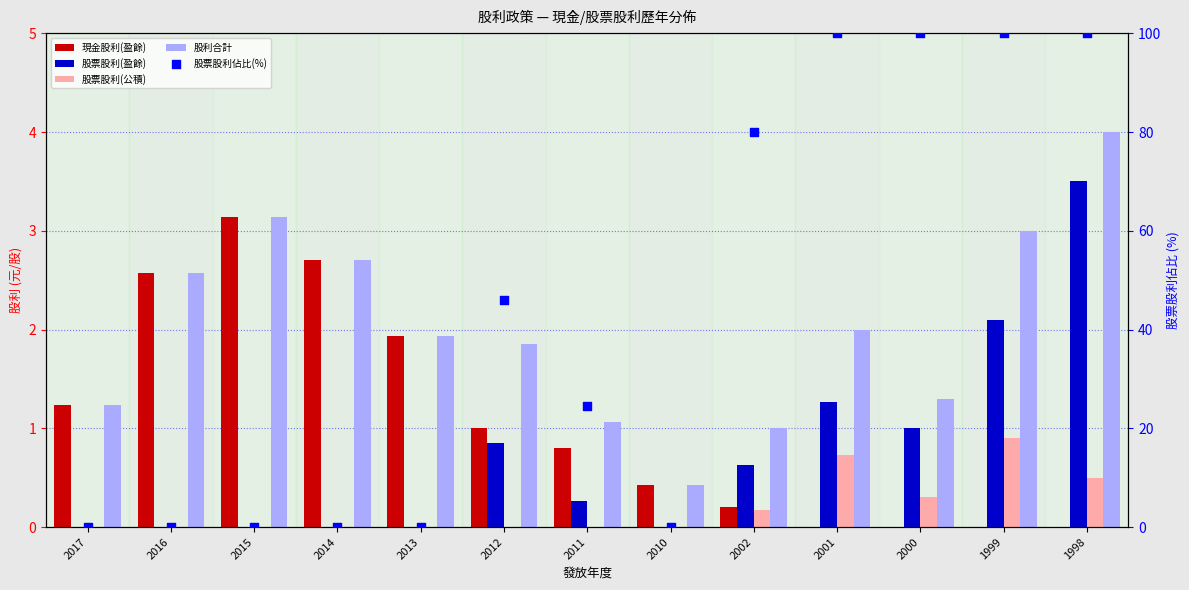

Which series has the widest spread of Y values?

股票股利佔比(%)